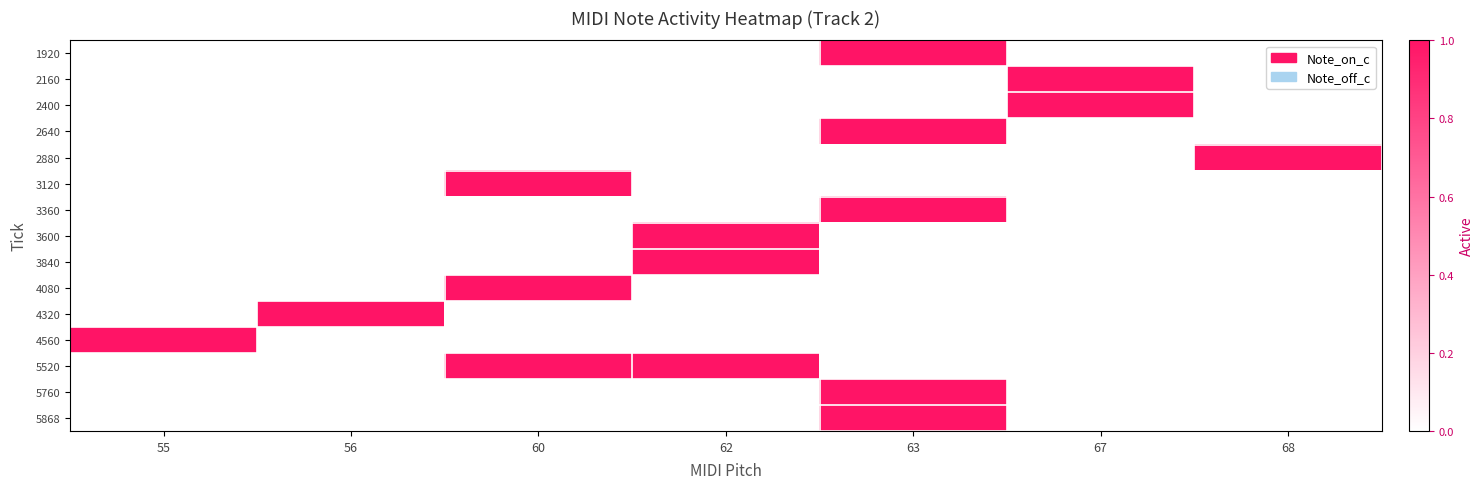

Reading left to right, transcribe all the data shown in this chart.

1920: 55=0	56=0	60=0	62=0	63=1	67=0	68=0
2160: 55=0	56=0	60=0	62=0	63=0	67=1	68=0
2400: 55=0	56=0	60=0	62=0	63=0	67=1	68=0
2640: 55=0	56=0	60=0	62=0	63=1	67=0	68=0
2880: 55=0	56=0	60=0	62=0	63=0	67=0	68=1
3120: 55=0	56=0	60=1	62=0	63=0	67=0	68=0
3360: 55=0	56=0	60=0	62=0	63=1	67=0	68=0
3600: 55=0	56=0	60=0	62=1	63=0	67=0	68=0
3840: 55=0	56=0	60=0	62=1	63=0	67=0	68=0
4080: 55=0	56=0	60=1	62=0	63=0	67=0	68=0
4320: 55=0	56=1	60=0	62=0	63=0	67=0	68=0
4560: 55=1	56=0	60=0	62=0	63=0	67=0	68=0
5520: 55=0	56=0	60=1	62=1	63=0	67=0	68=0
5760: 55=0	56=0	60=0	62=0	63=1	67=0	68=0
5868: 55=0	56=0	60=0	62=0	63=1	67=0	68=0